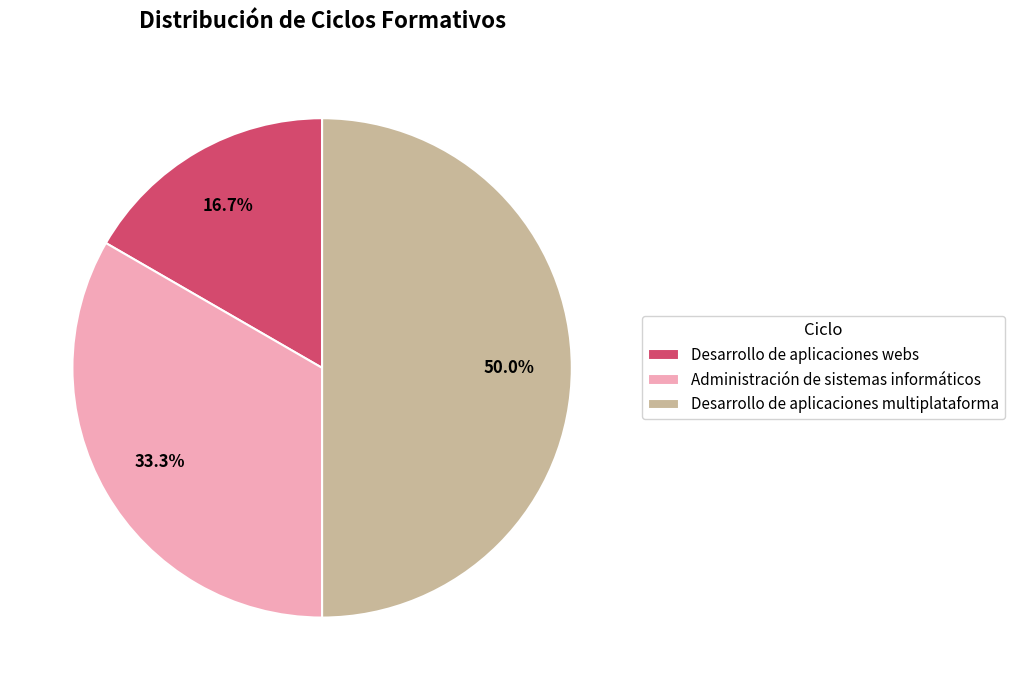

What percentage is the Administración de sistemas informáticos slice, to the nearest percent?

33%